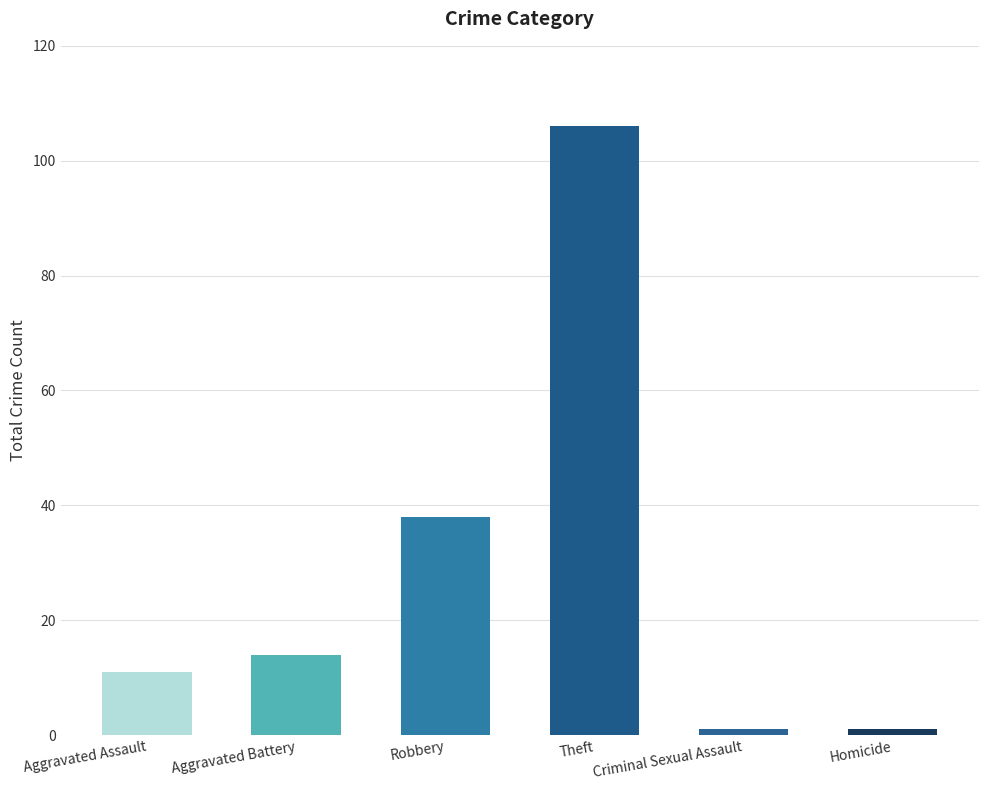

How many categories are shown in the chart?

6